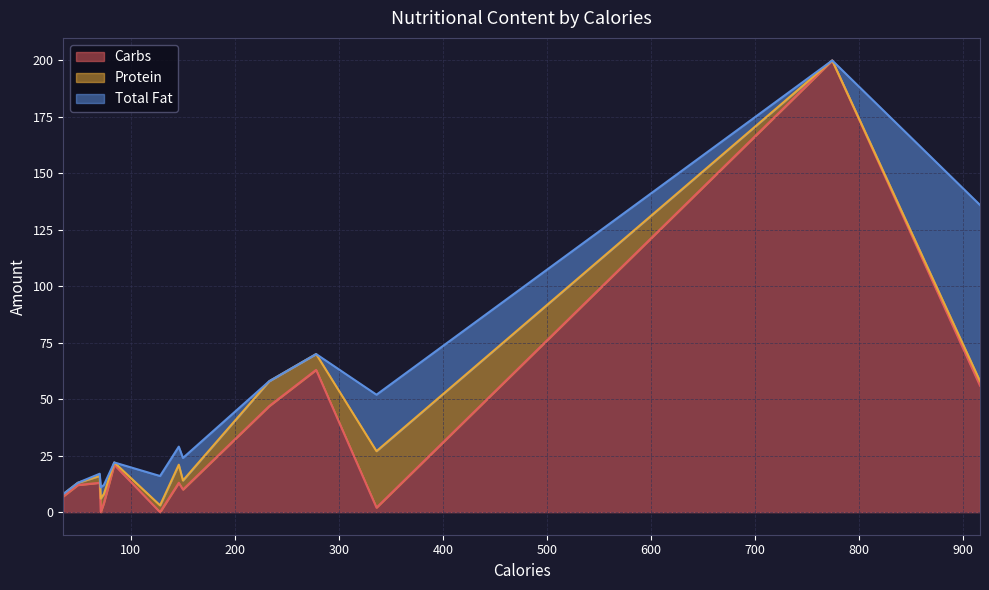

What are all the series names shown in the legend?

Carbs, Protein, Total Fat